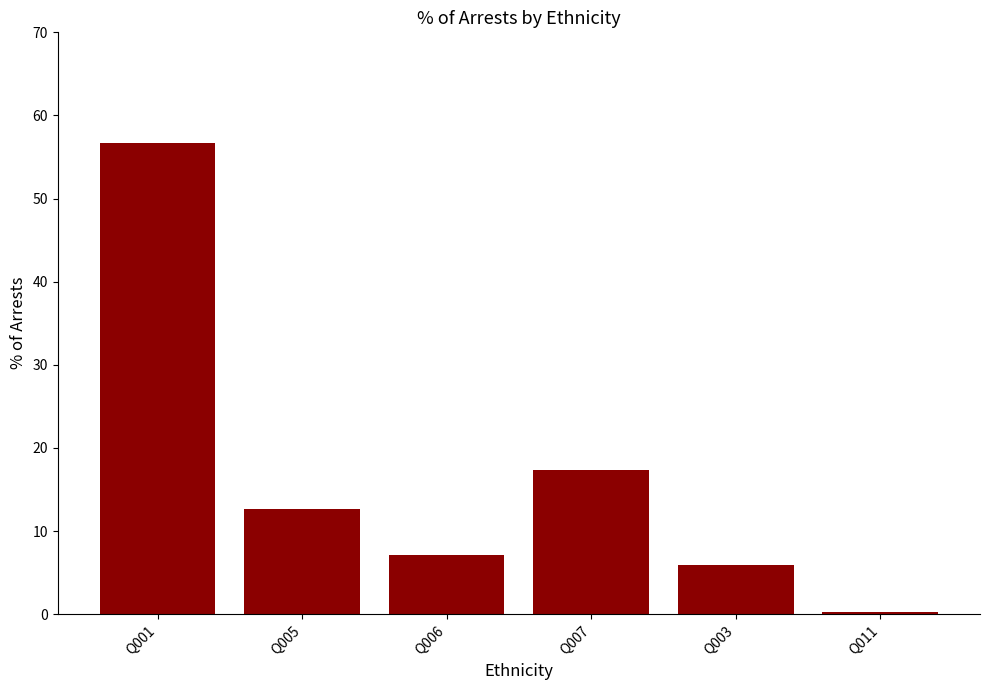

True or false: the data shows 7.1 at Q006.

True